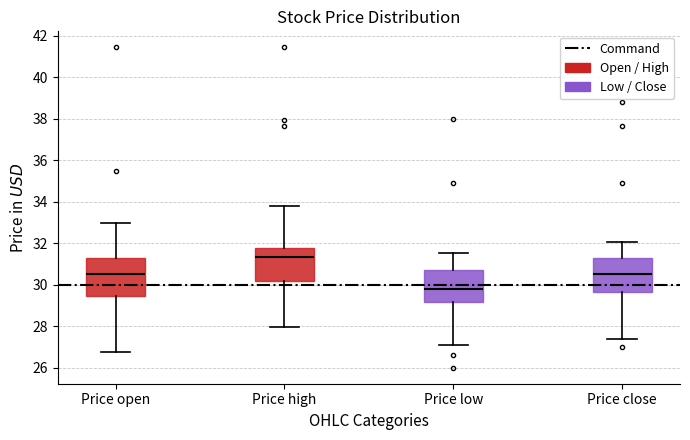

Where does the median line of the box for Price open sit on the y-axis? The values are not printed on the chart, so give them approximately, as read against the axis.

30.6